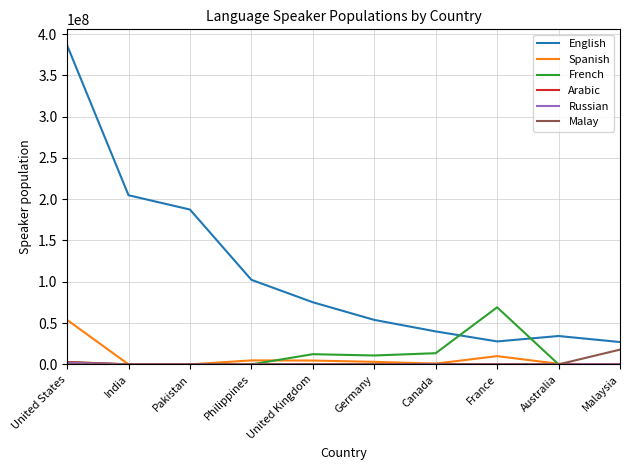

How many interior local valleys does the English series have?

1